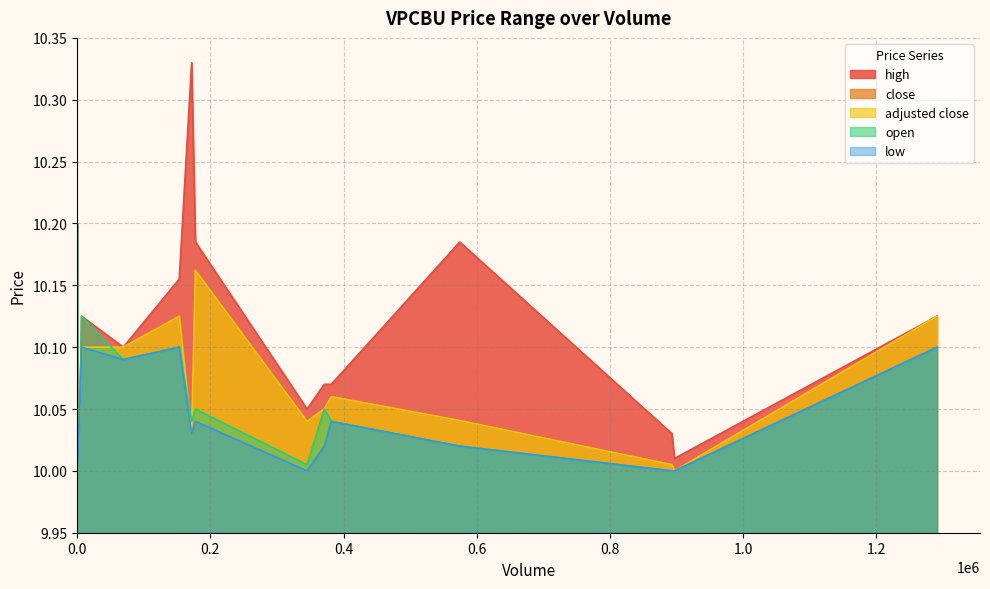

Does the chart display data point markers on the line(s)?

No